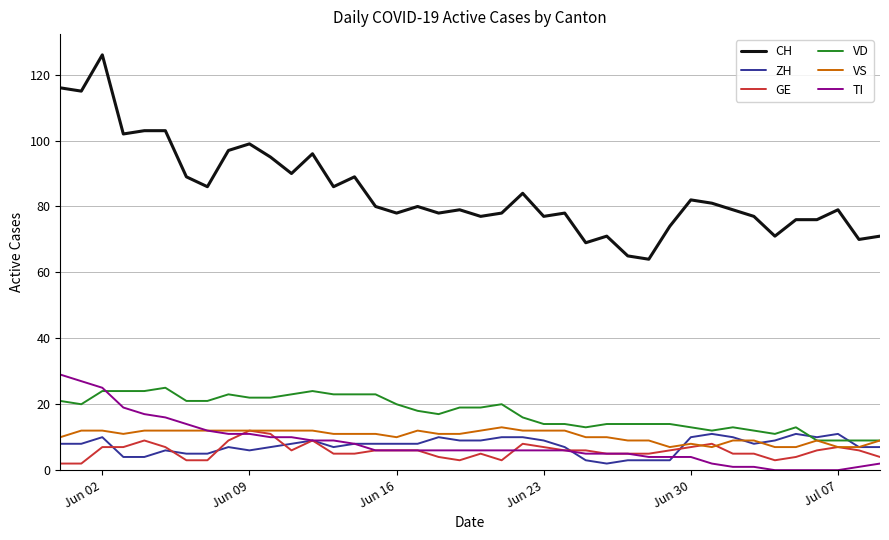

Which series has the largest total across all categories?

CH